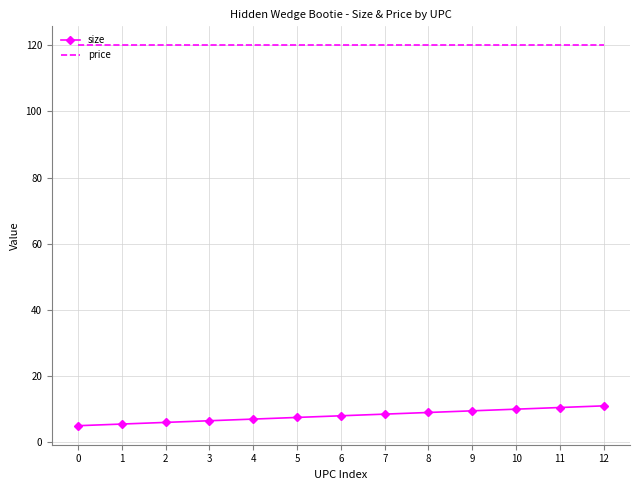

Is it true that price equals 120.0 at 9?

True